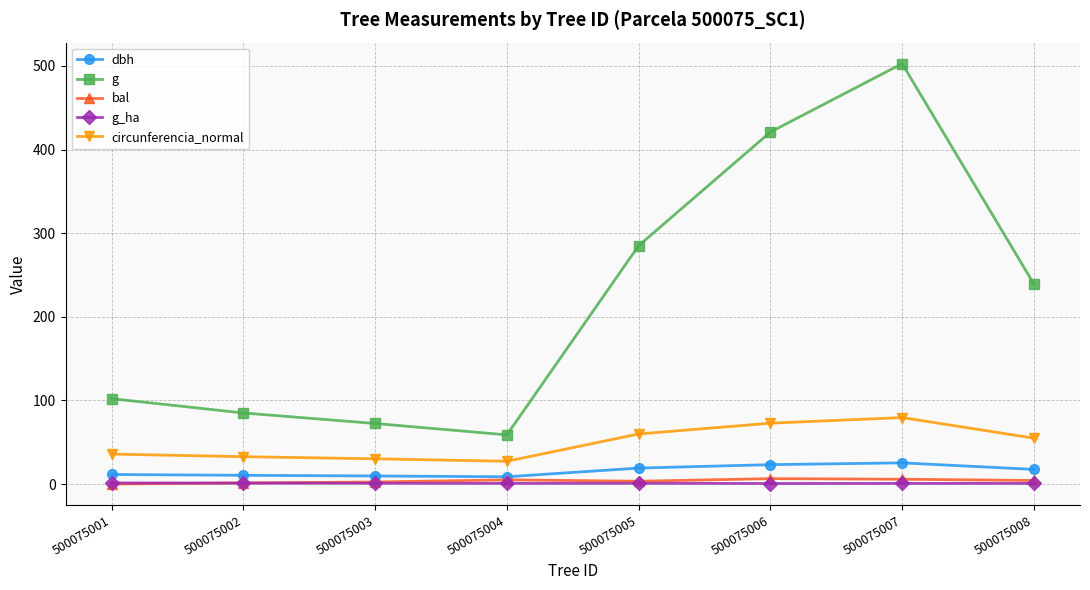

Between 500075003 and 500075005, which series saw the biggest shift?

g